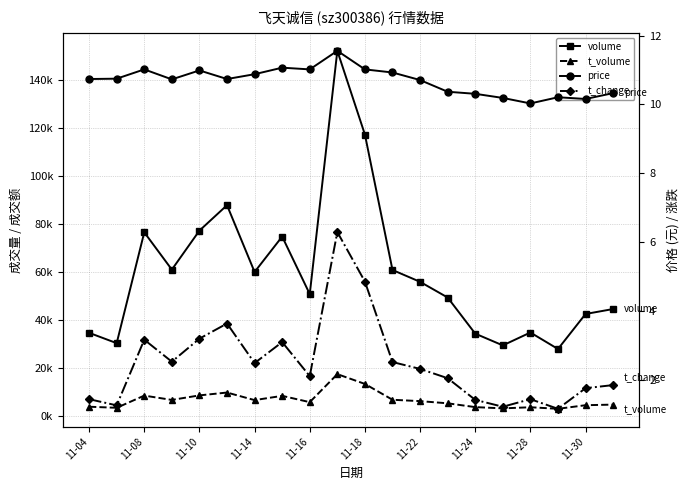

Reading right to left, extract all data points from this chart.

volume: 44513.0	42446.0	27810.0	34705.0	29319.0	34231.0	49321.0	55876.0	60821.0	117399.0	152379.0	50750.0	74785.0	59986.0	87892.0	77268.0	60976.0	76559.0	30248.0	34573.0
t_volume: 4584.0	4333.0	2828.0	3480.0	3010.0	3539.0	5125.0	6035.0	6608.0	13221.0	17312.0	5612.0	8236.0	6462.0	9623.0	8434.0	6542.0	8340.0	3252.0	3697.0
price: 10.3	10.2	10.2	10.0	10.2	10.3	10.4	10.7	10.9	11.0	11.6	11.0	11.1	10.9	10.7	11.0	10.7	11.0	10.8	10.7
t_change: 1.8	1.8	1.1	1.4	1.2	1.4	2.0	2.3	2.5	4.8	6.3	2.1	3.1	2.5	3.6	3.2	2.5	3.2	1.2	1.4